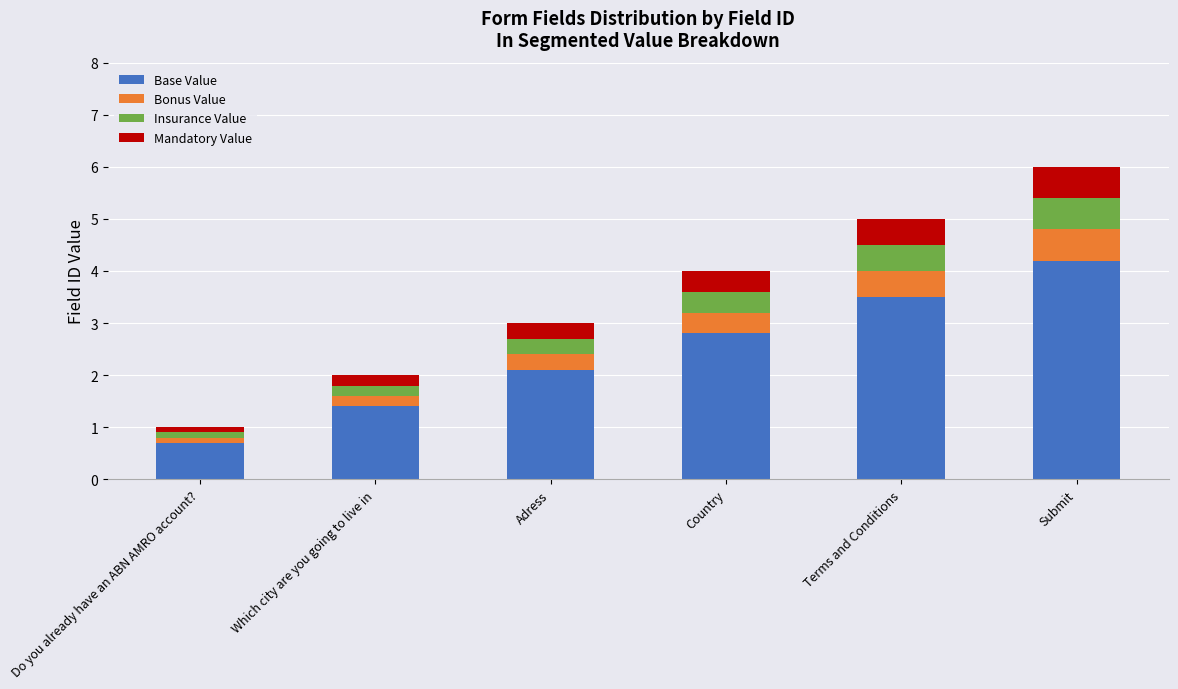

What is the maximum value for Base Value?

4.2